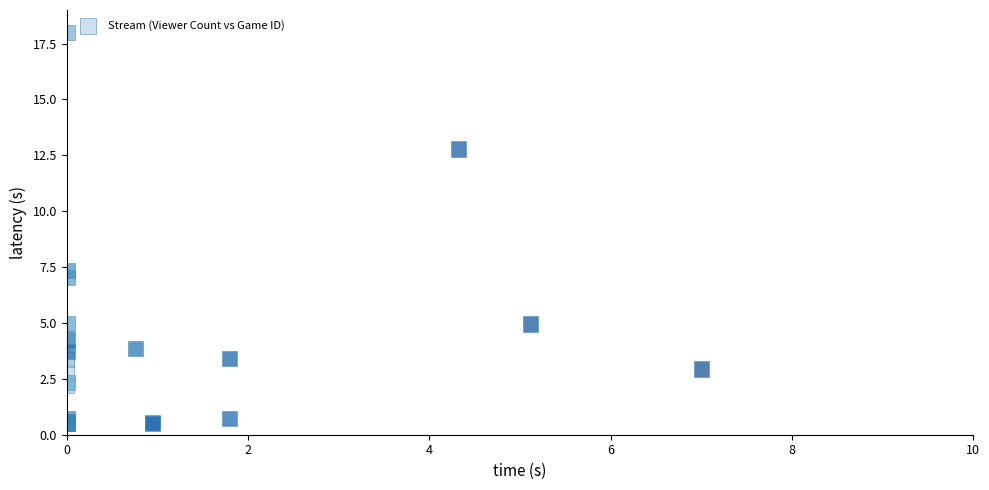

What Y value in the scatter plot is closest to 9?

7.3